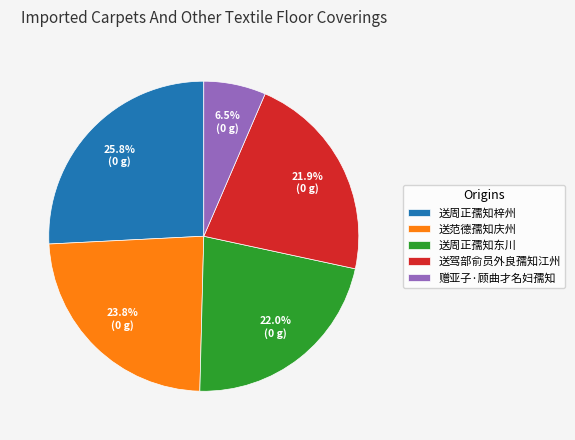

To the nearest percent, what is the combined percentage of 送周正孺知东川 and 送驾部俞员外良孺知江州?

44%